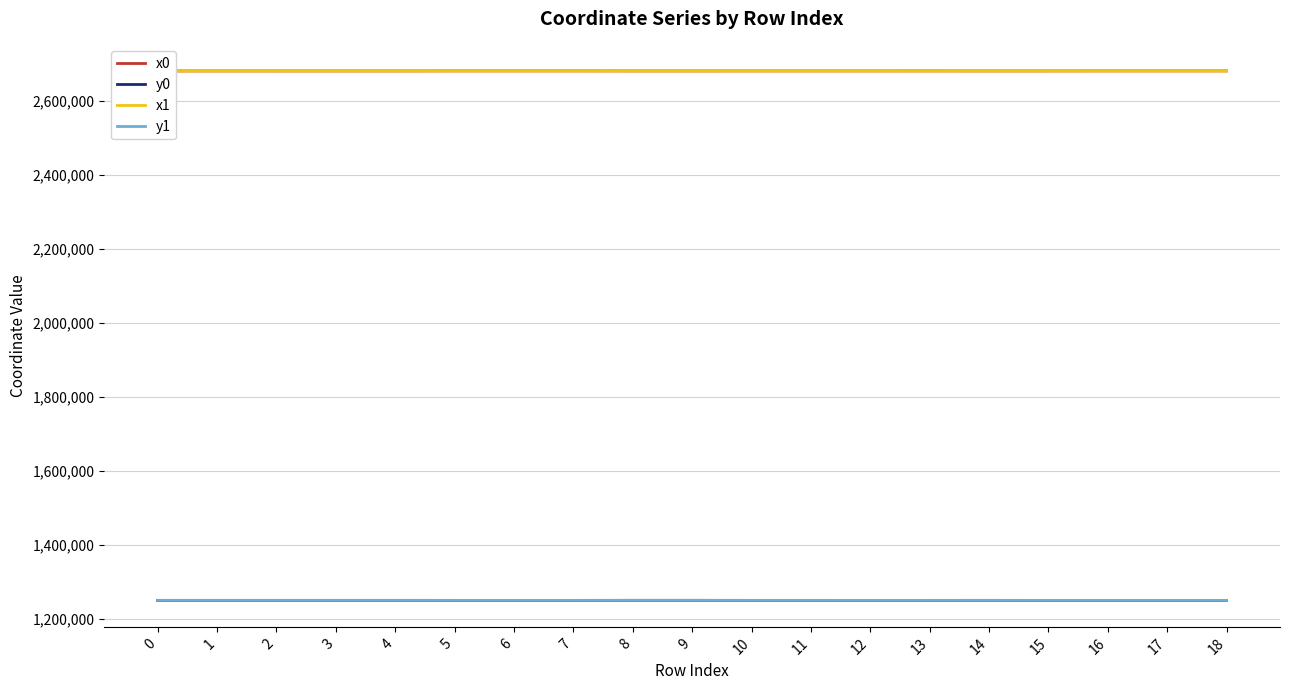

Does the chart have visible grid lines?

Yes